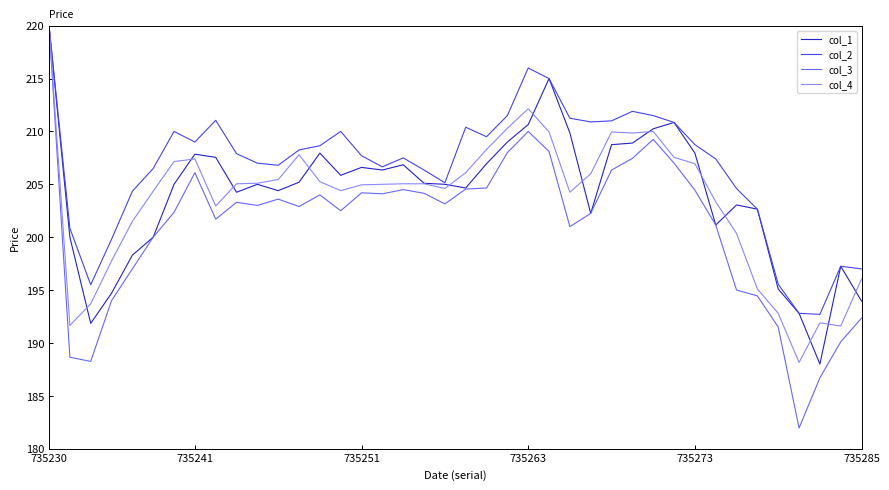

Which series has the largest total across all categories?

col_2